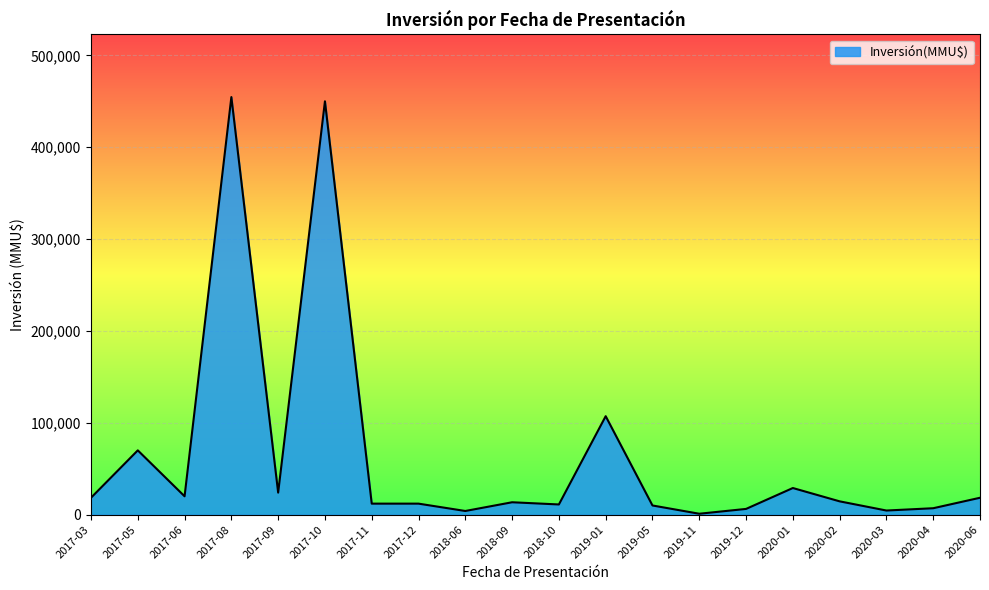

The value at 2017-03 is 18400. True or false?

True